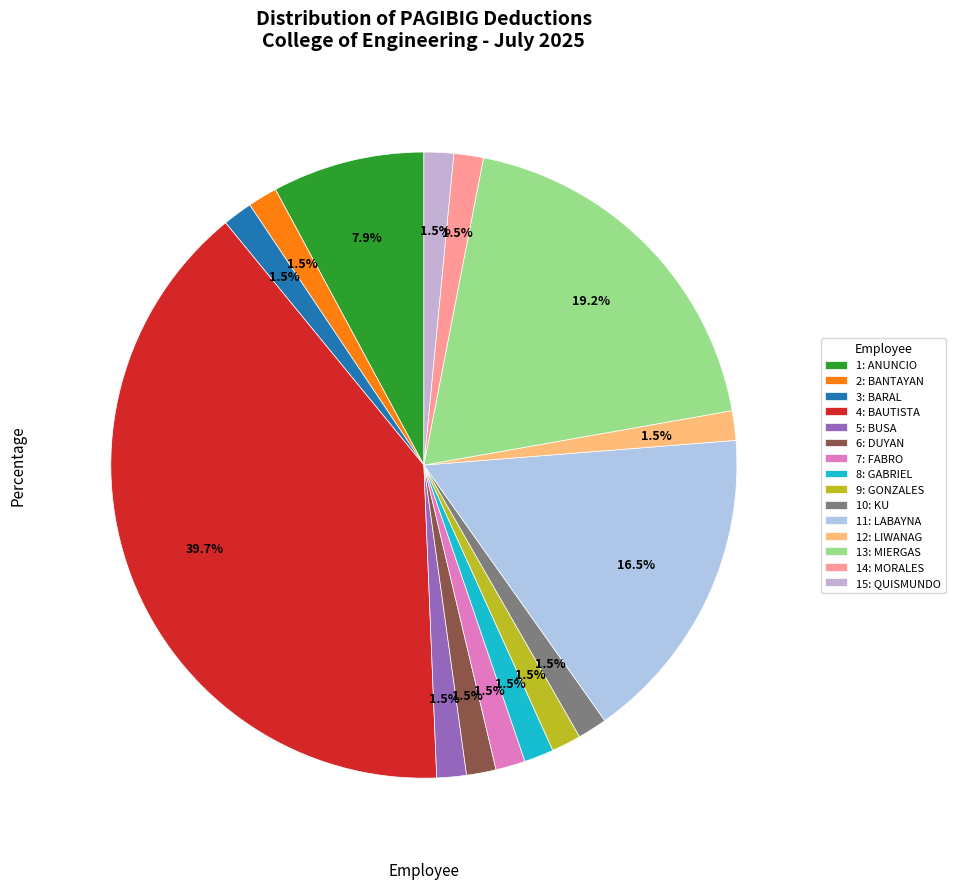

Rank the categories by value from highest to lowest.

BAUTISTA, JORGE P., MIERGAS, MARITES A., LABAYNA, JOSE P., ANUNCIO, HAZEL F., BANTAYAN, BRYAN V., BARAL, RONALD B., BUSA, LUIGI R., DUYAN, NELSON P., FABRO, BERNARD C., GABRIEL, MARY JANE J., GONZALES, WINIFREDO E., KU, JAN VINCENT E., LIWANAG, ROBERTO M., MORALES, EMMANUEL M., QUISMUNDO, ALLAN Q.